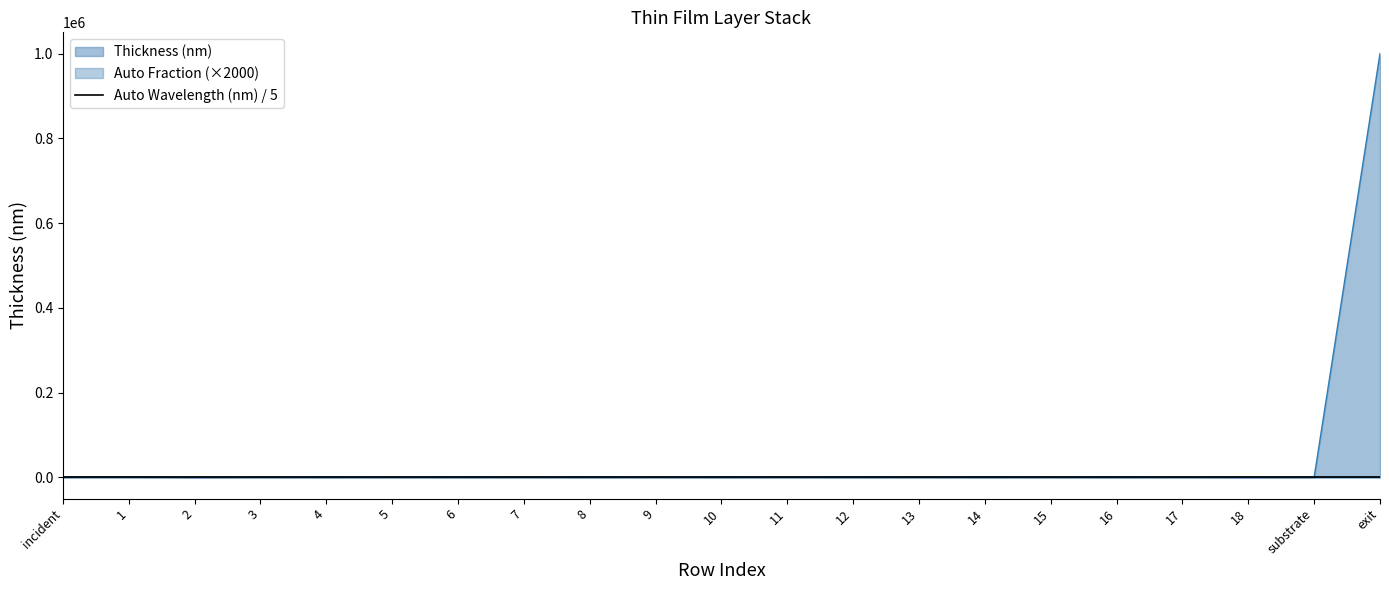

What is the greatest value displayed?

1000000.0